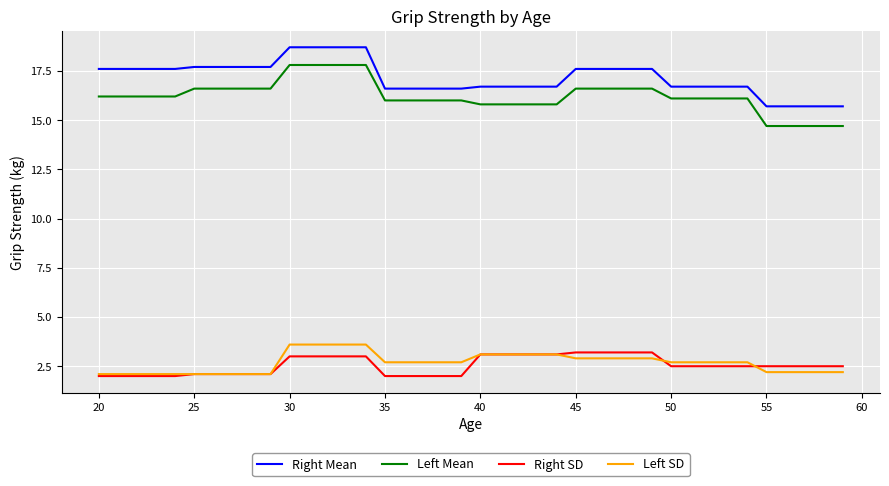

How many lines are shown in the chart?

4